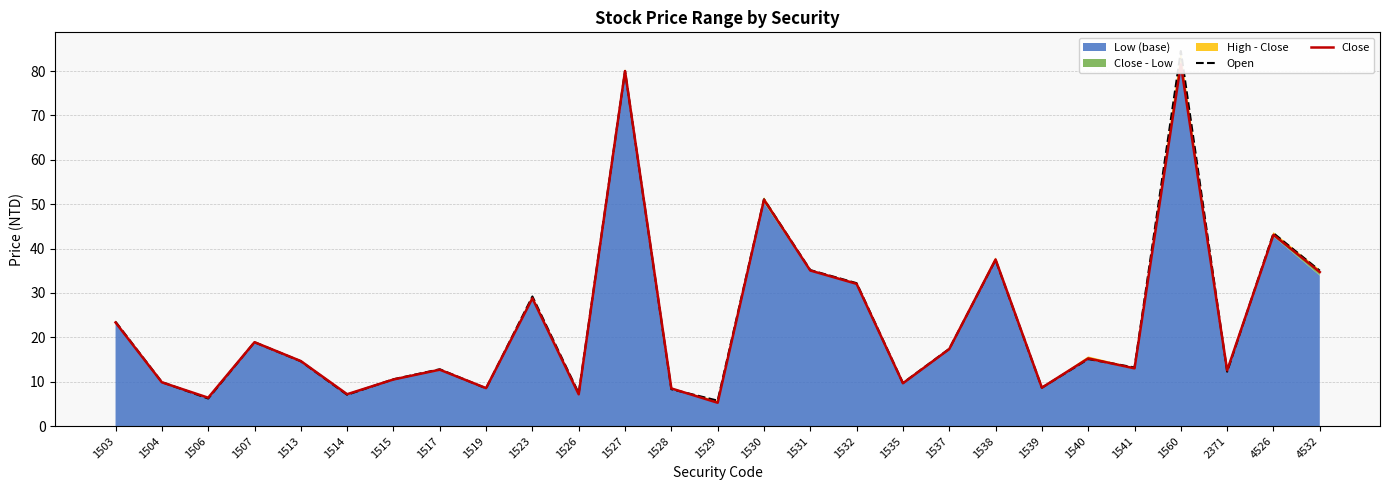

Reading left to right, what are all the values shown in this chart?

Open: 1503=23.5	1504=9.9	1506=6.2	1507=18.9	1513=14.6	1514=7.0	1515=10.6	1517=12.8	1519=8.5	1523=29.2	1526=7.4	1527=80.0	1528=8.3	1529=5.7	1530=51.1	1531=35.1	1532=32.2	1535=9.7	1537=17.4	1538=37.5	1539=8.7	1540=15.1	1541=13.2	1560=84.5	2371=12.2	4526=43.5	4532=35.0
Close: 1503=23.4	1504=9.9	1506=6.4	1507=18.9	1513=14.7	1514=7.2	1515=10.5	1517=12.7	1519=8.6	1523=28.8	1526=7.2	1527=80.0	1528=8.5	1529=5.2	1530=51.0	1531=35.0	1532=32.0	1535=9.7	1537=17.4	1538=37.5	1539=8.7	1540=15.2	1541=13.0	1560=81.5	2371=12.6	4526=43.1	4532=34.7